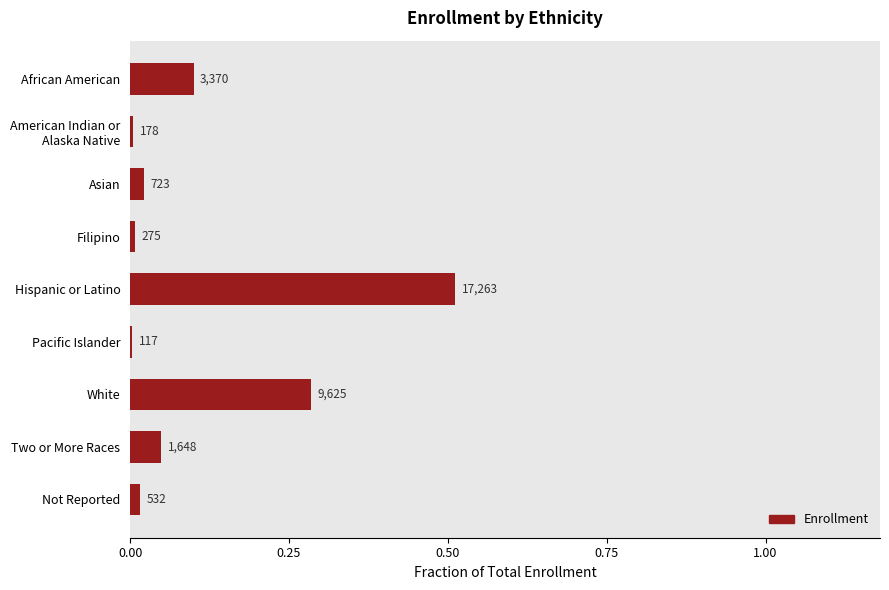

Is it true that the value at 0.75 is 0.0?

True